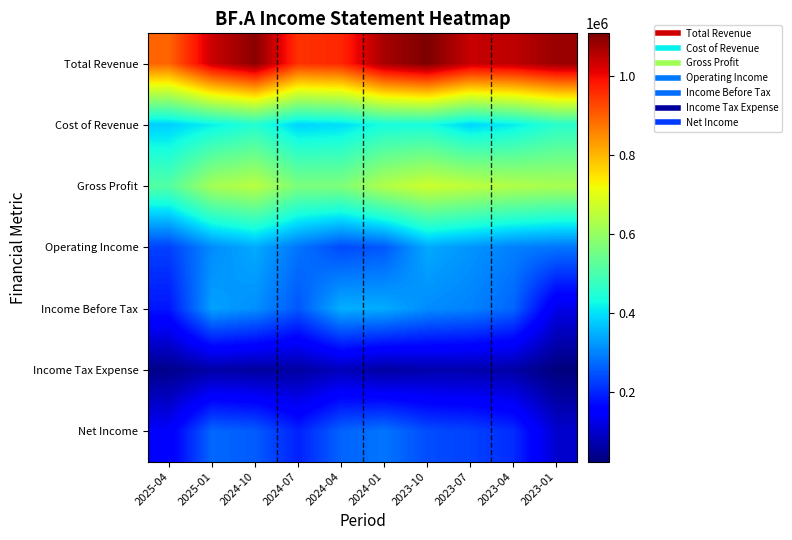

How many series are shown in this chart?

7